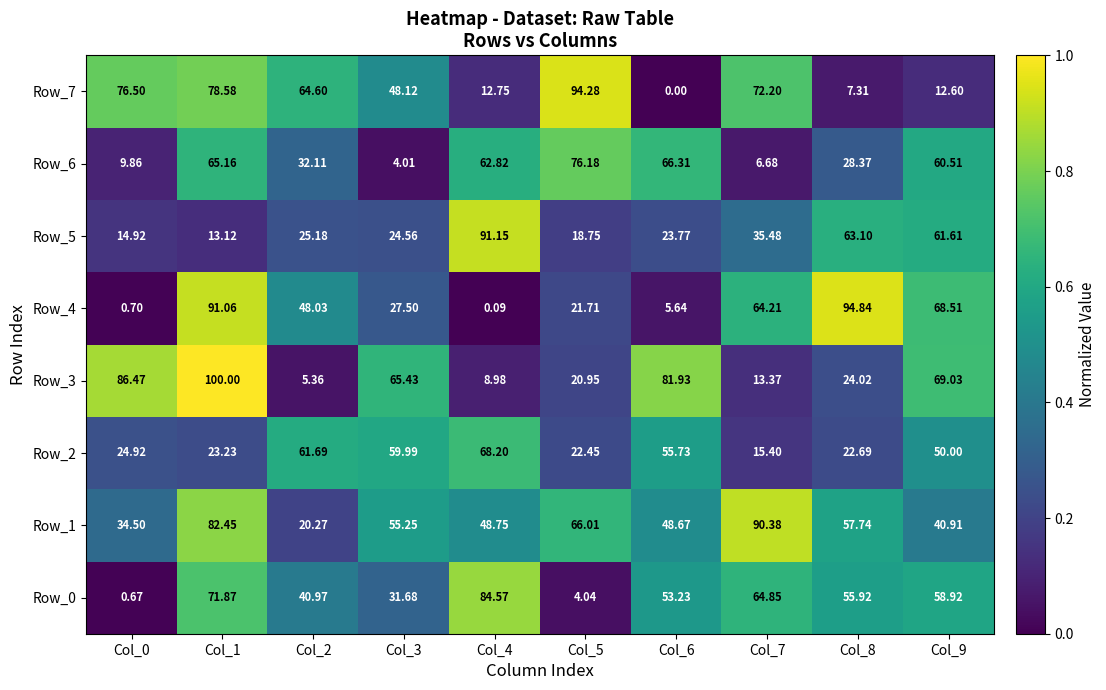

At which category is the sum across all series the highest?

Col_1